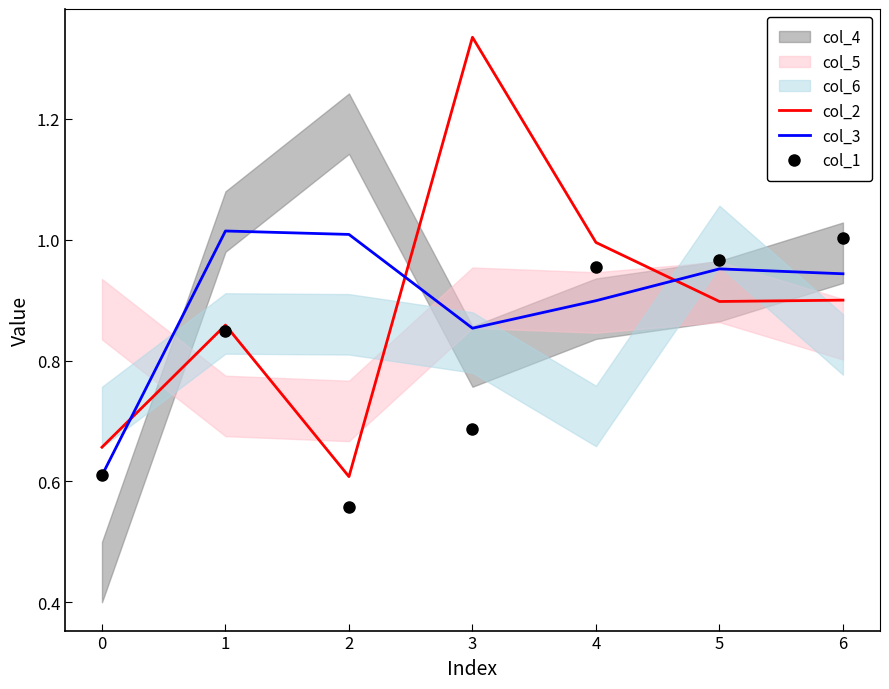

List the labels in order of col_1 value, largest first.

6, 5, 4, 1, 3, 0, 2